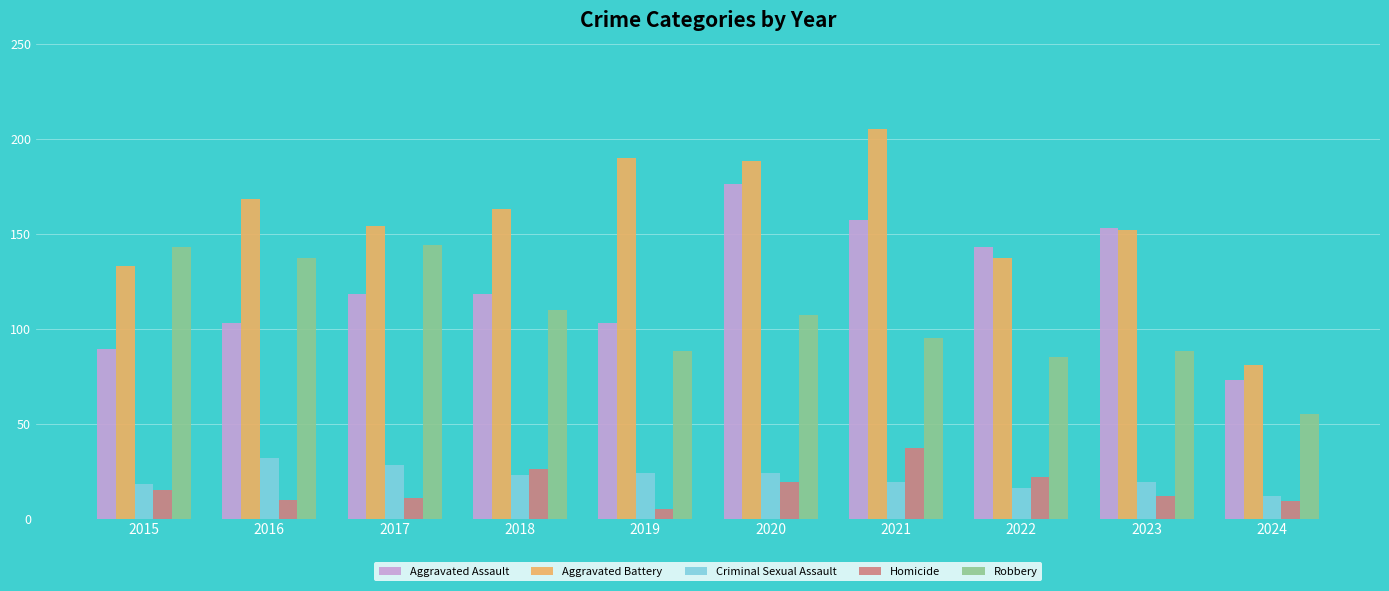

Reading left to right, list all the values displayed in this chart.

Aggravated Assault: 2015=89	2016=103	2017=118	2018=118	2019=103	2020=176	2021=157	2022=143	2023=153	2024=73
Aggravated Battery: 2015=133	2016=168	2017=154	2018=163	2019=190	2020=188	2021=205	2022=137	2023=152	2024=81
Criminal Sexual Assault: 2015=18	2016=32	2017=28	2018=23	2019=24	2020=24	2021=19	2022=16	2023=19	2024=12
Homicide: 2015=15	2016=10	2017=11	2018=26	2019=5	2020=19	2021=37	2022=22	2023=12	2024=9
Robbery: 2015=143	2016=137	2017=144	2018=110	2019=88	2020=107	2021=95	2022=85	2023=88	2024=55